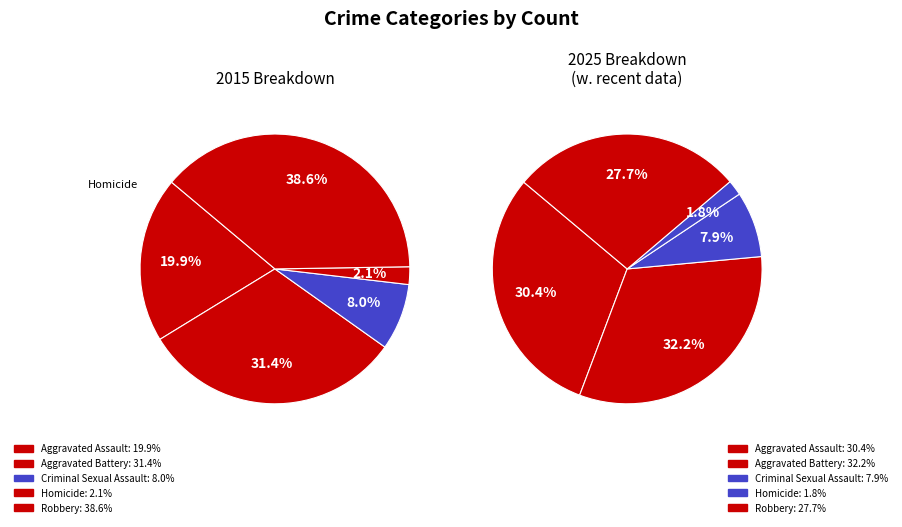

True or false: Aggravated Assault accounts for 20% of the total.

True